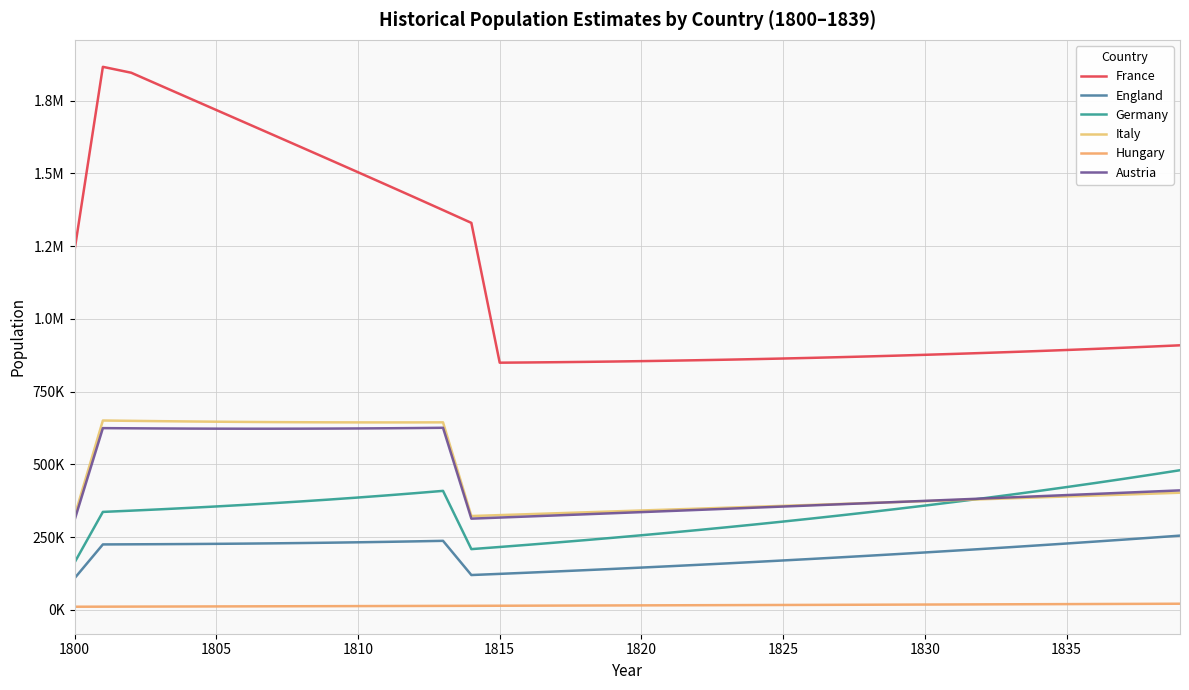

Is this an area chart (filled region under the line)?

No